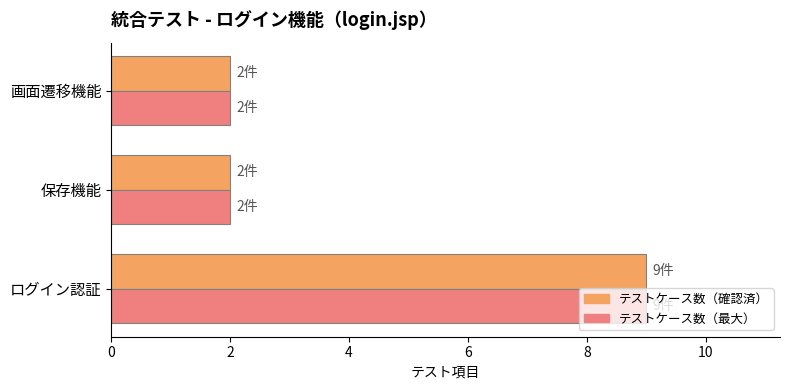

Count the number of data series in this chart.

2